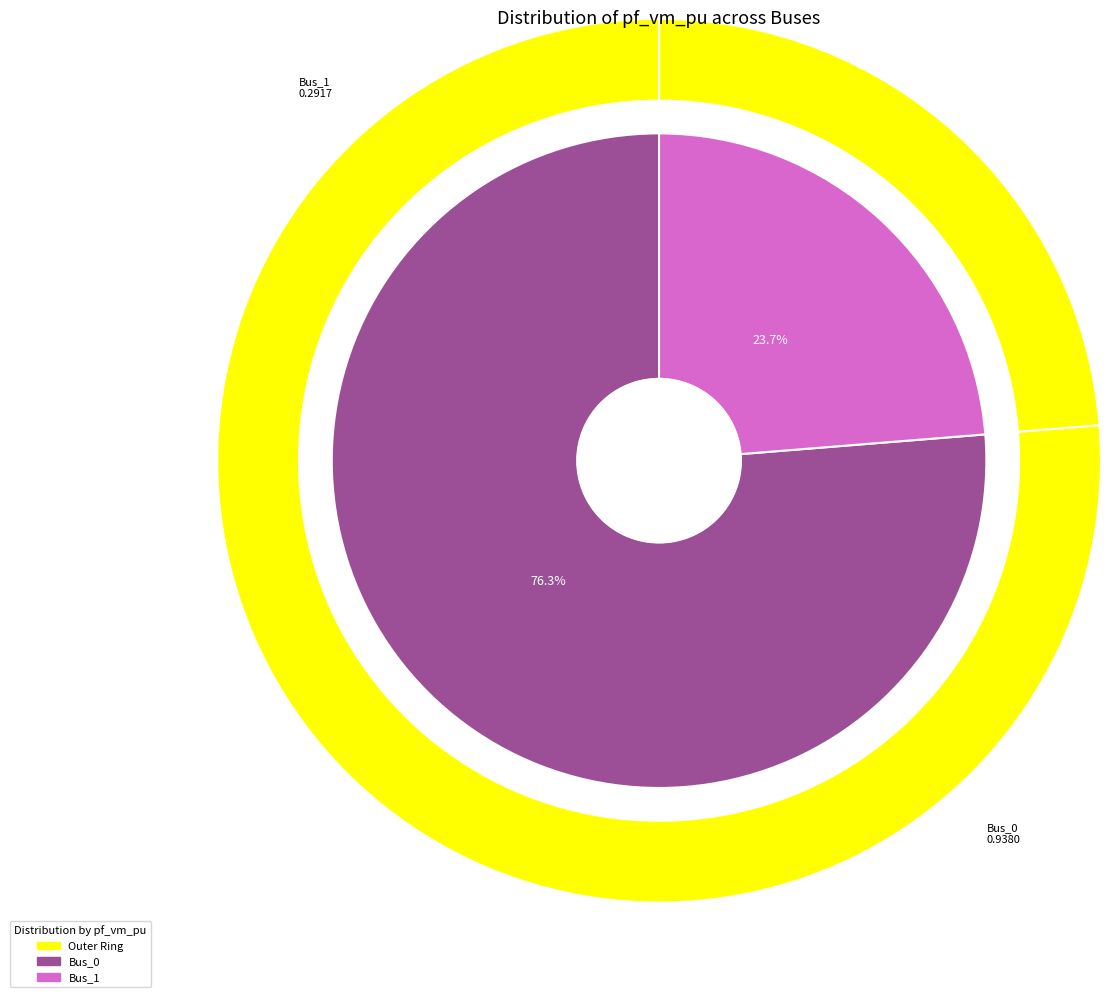

Is it true that Bus_0 is 76% of the pie?

True